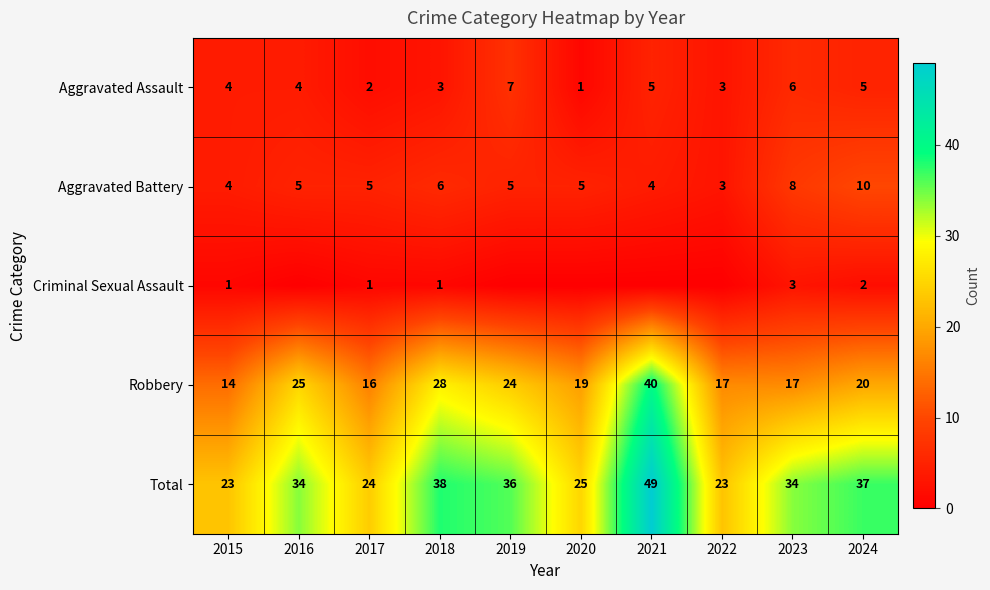

Is the value of Total at 2015 greater than the value of Aggravated Battery at 2015?

Yes